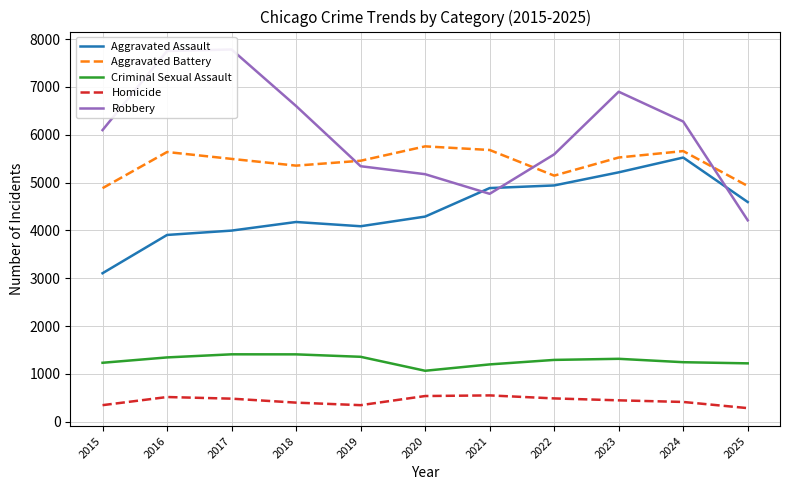

What are all the series names shown in the legend?

Aggravated Assault, Aggravated Battery, Criminal Sexual Assault, Homicide, Robbery